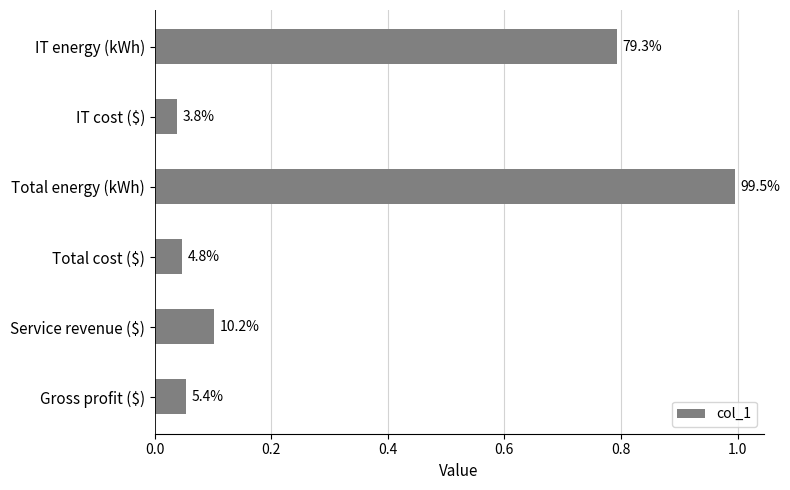

What is the difference between the maximum and minimum values?

1.0